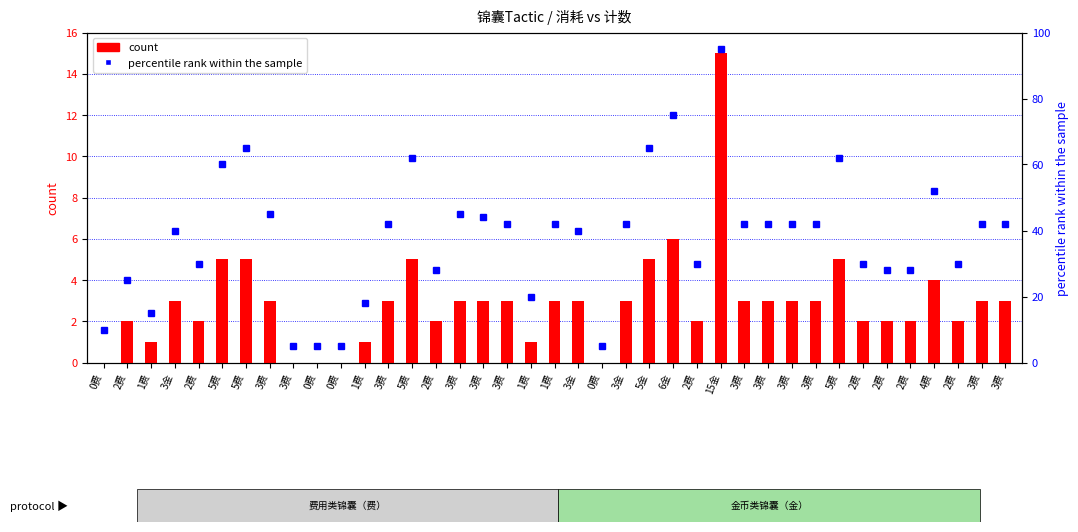

What is the label of the 9th bar from the left?

3费